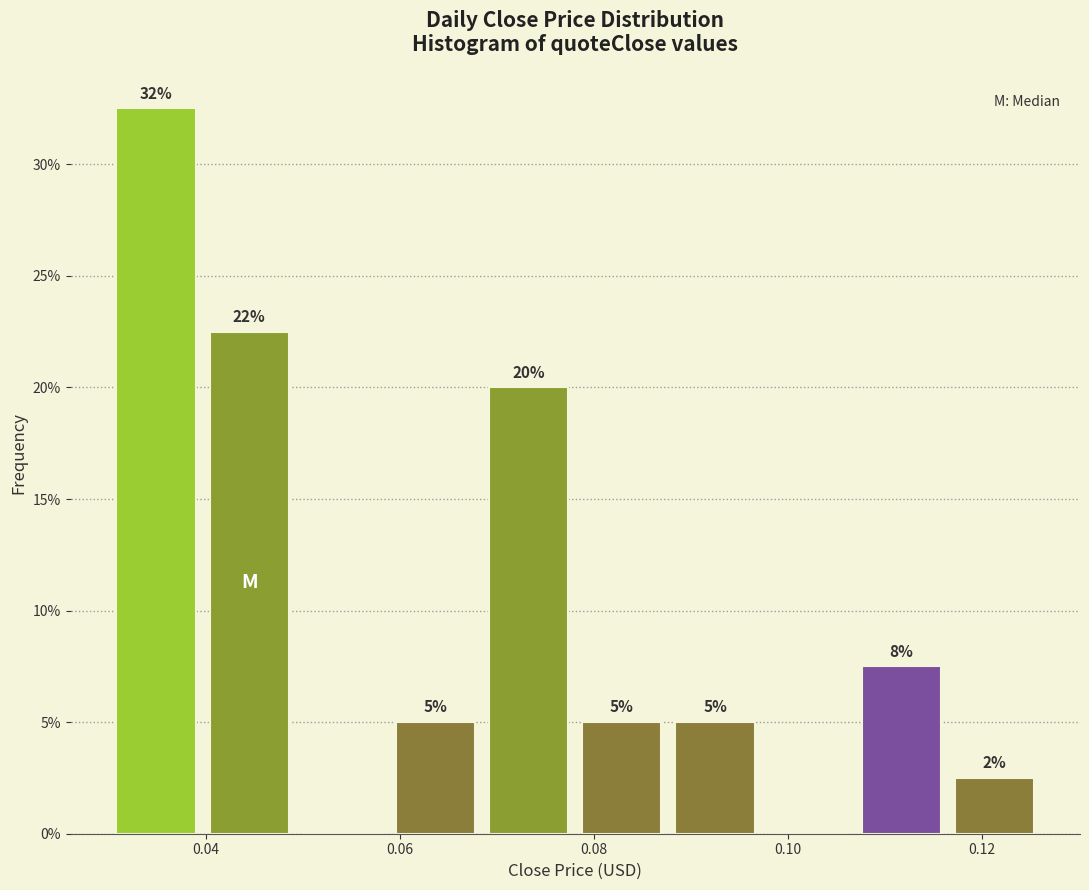

Over which range of the x-axis is the bar tallest?

0.030 to 0.040